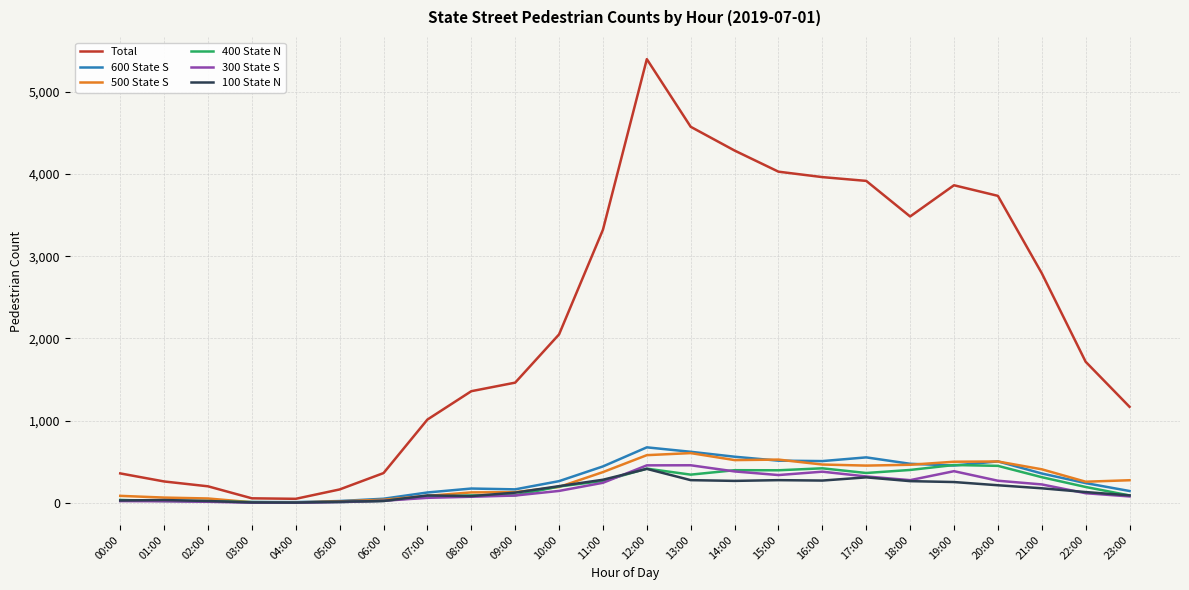

What is the highest value of the Total series?

5397